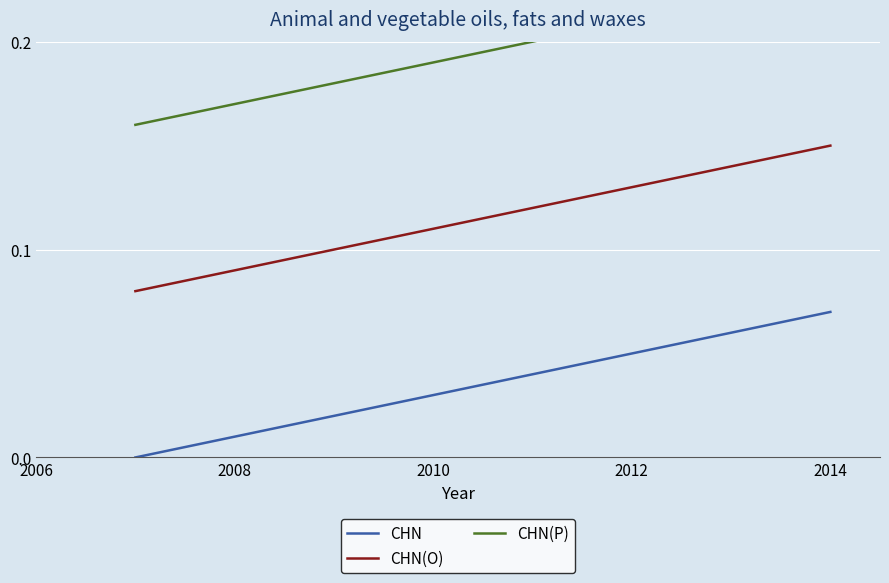

True or false: CHN(O) and CHN intersect in this chart.

False